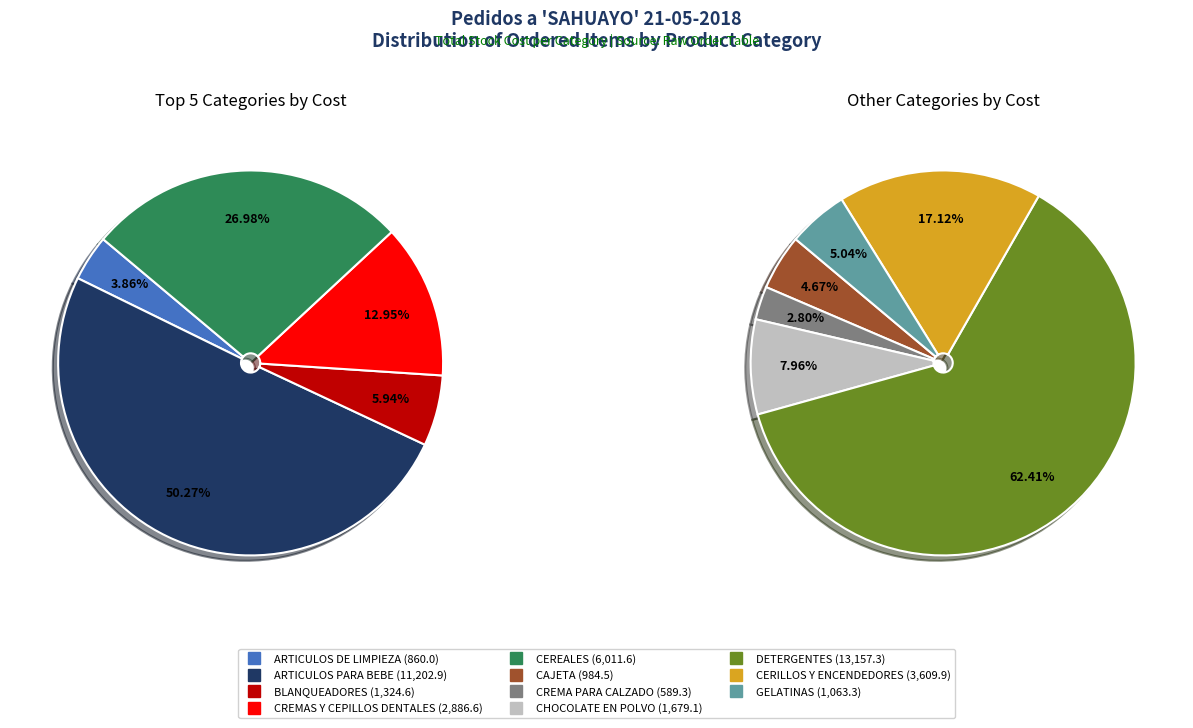

How many slices are in this pie chart?

11